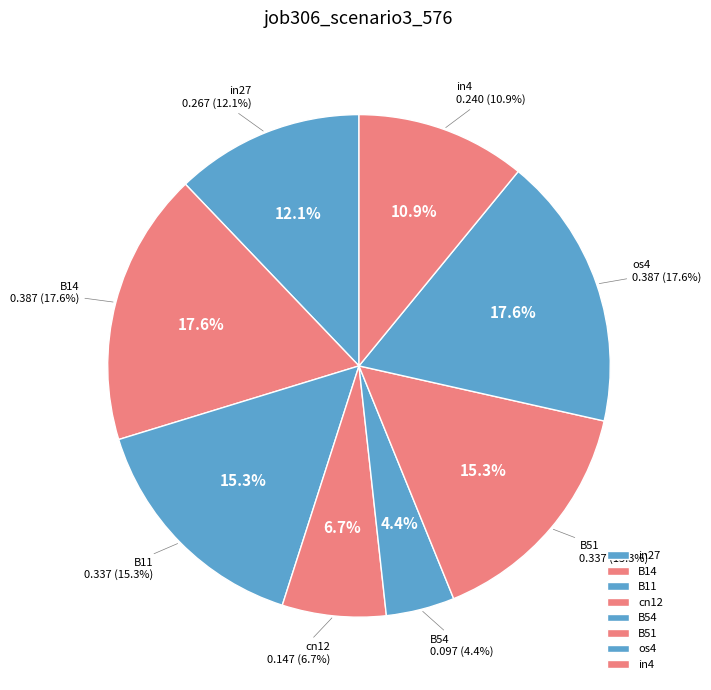

Which slice is the smallest?

B54